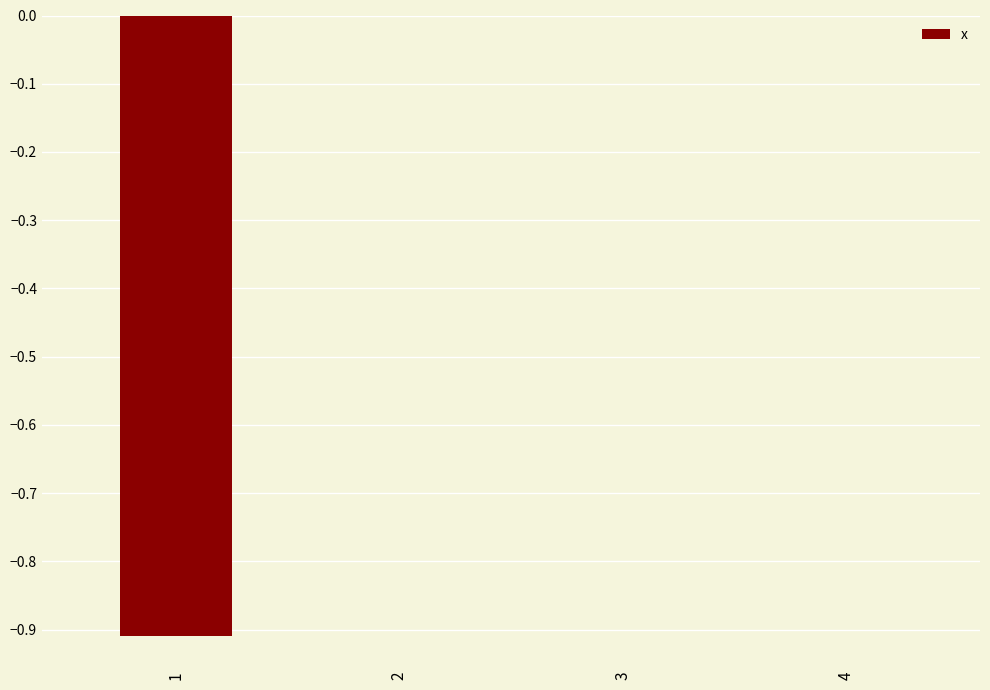

Count the number of data series in this chart.

1